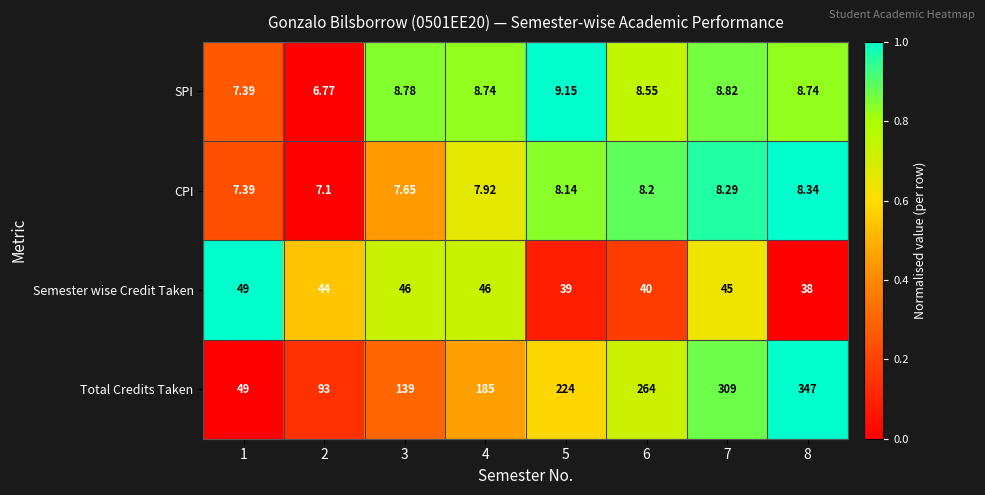

Rank the series by their maximum value, from lowest to highest.

CPI, SPI, Semester wise Credit Taken, Total Credits Taken